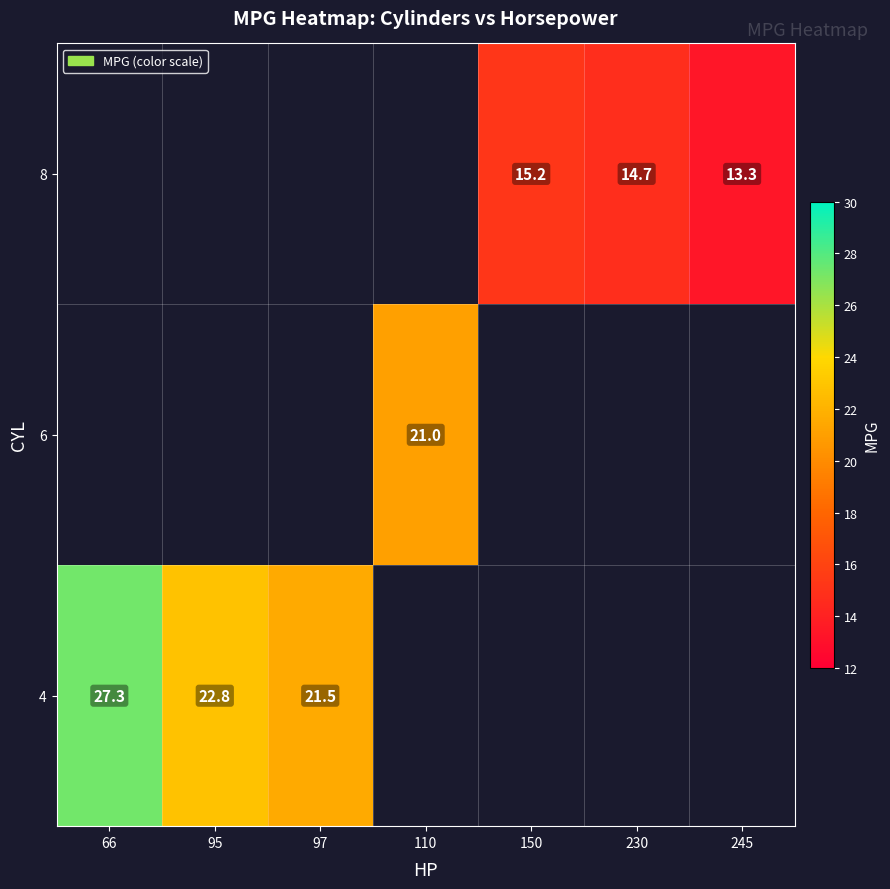

Which category has the highest value across all series?

66